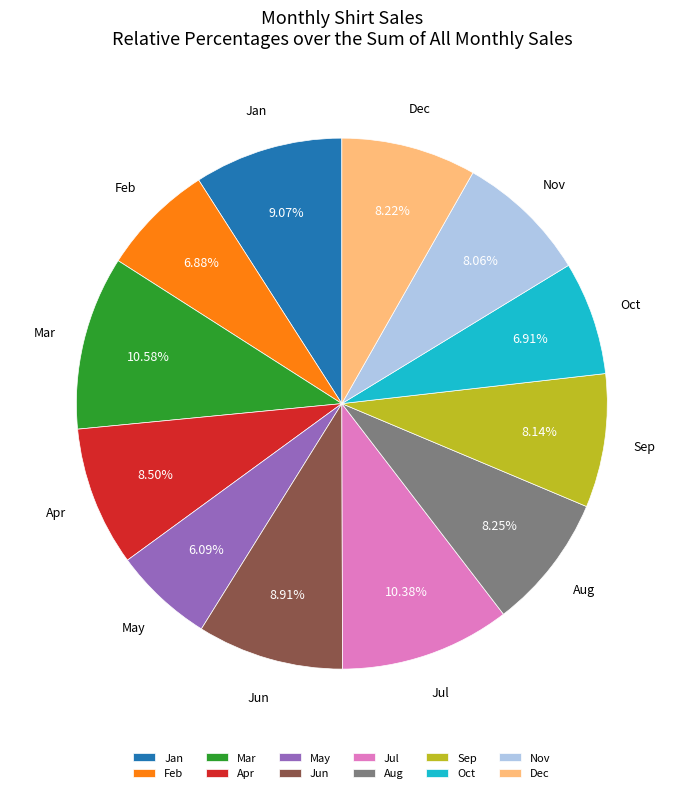

Combined, what portion of the pie is Apr and Dec?

16.7%